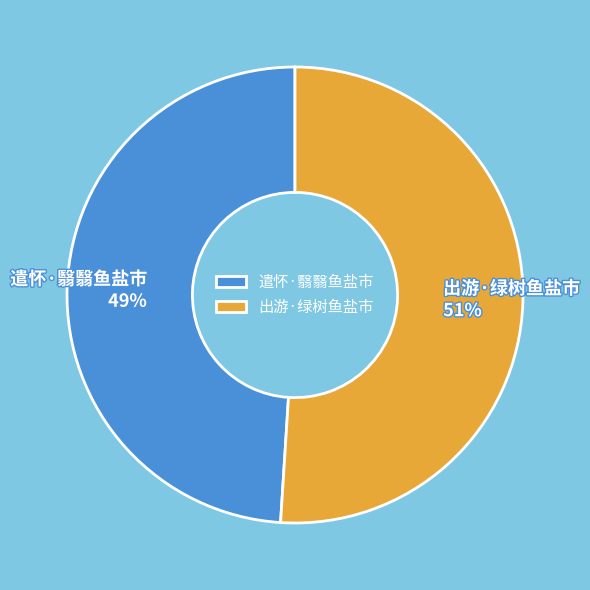

Between 出游·绿树鱼盐市 and 遣怀·翳翳鱼盐市, which is larger?

出游·绿树鱼盐市